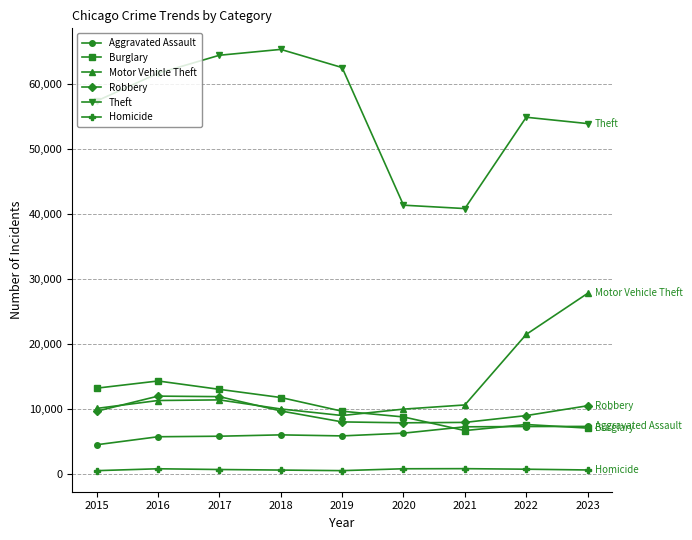

What is the sum of the Aggravated Assault values at 2022 and 2019?

13122